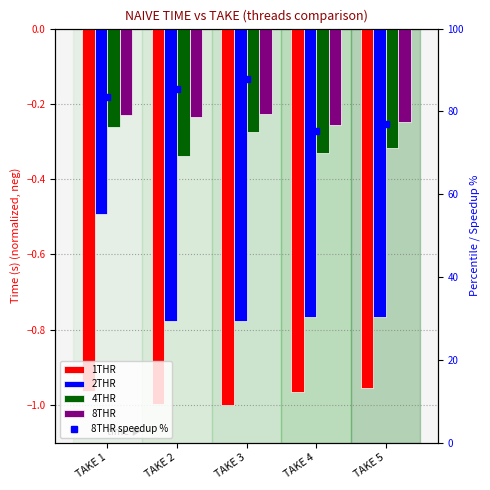

At which label does 8THR speedup % first exceed 83?

TAKE 1